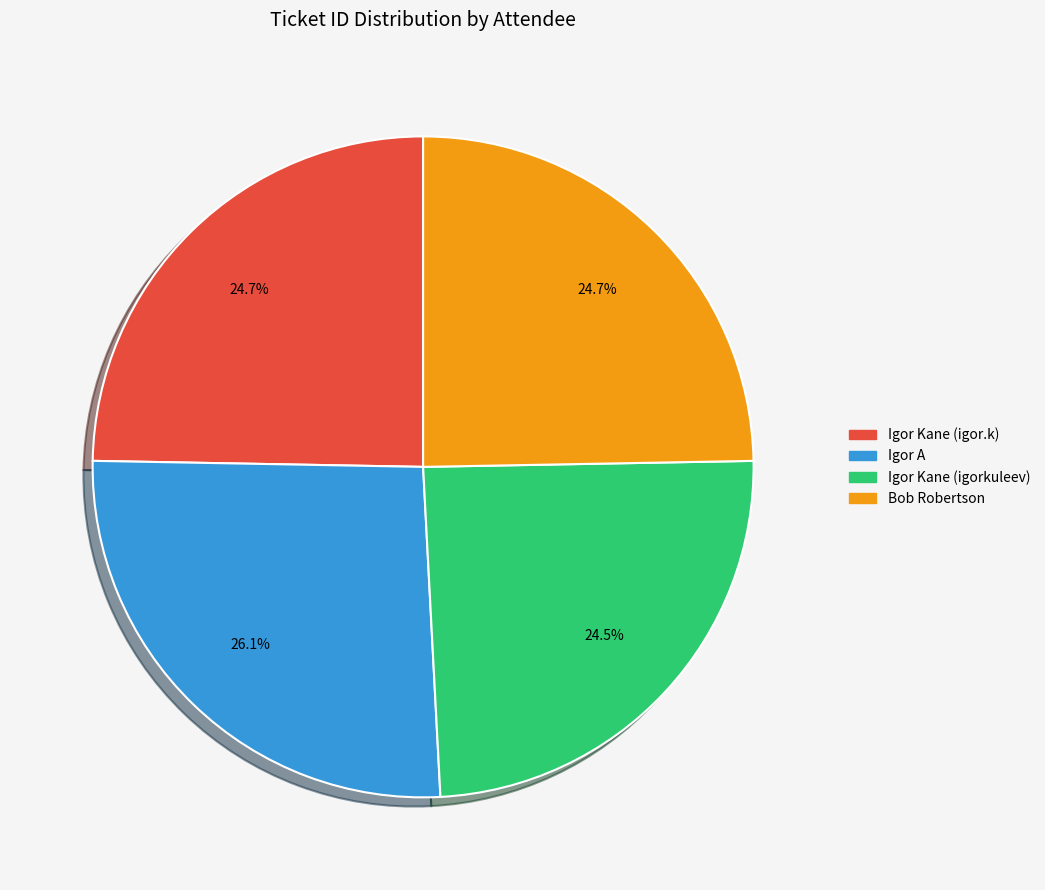

Is it true that Igor Kane (igorkuleev) is 16% of the pie?

False